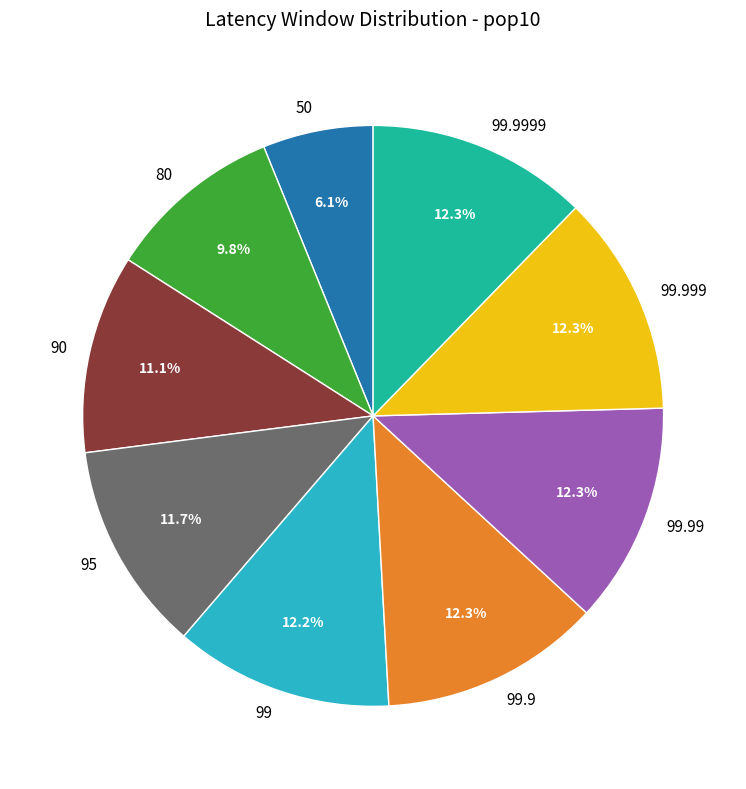

Does any single category account for the majority?

No